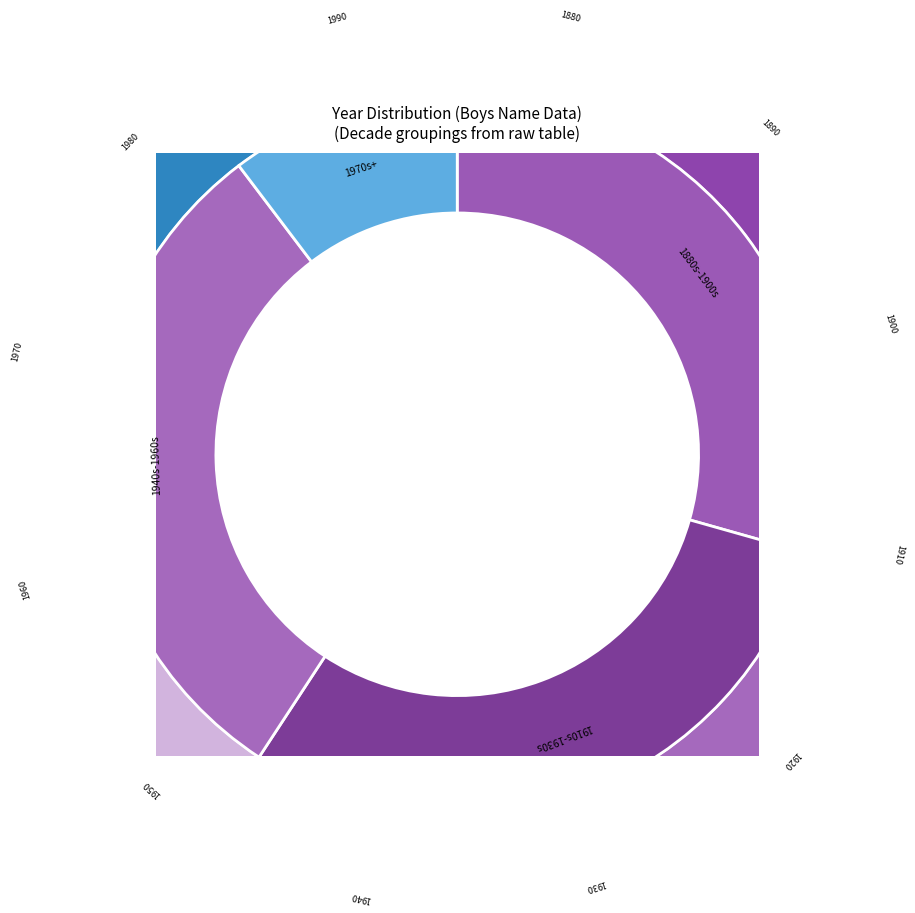

Combined, what portion of the pie is 1950 and 1990?

17.0%